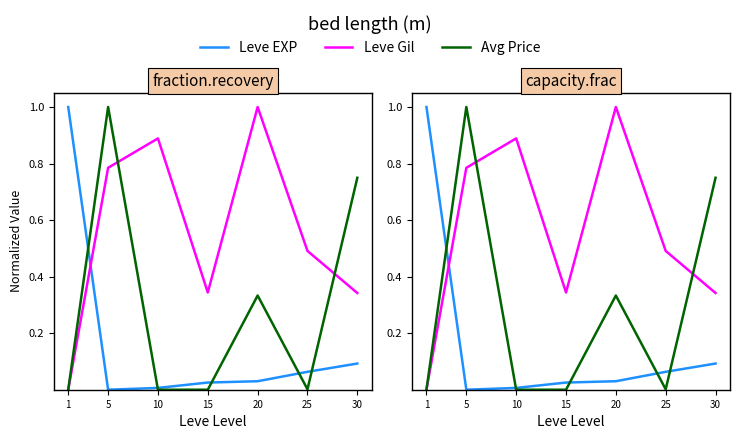

True or false: Leve EXP and currentAveragePrice intersect in this chart.

True